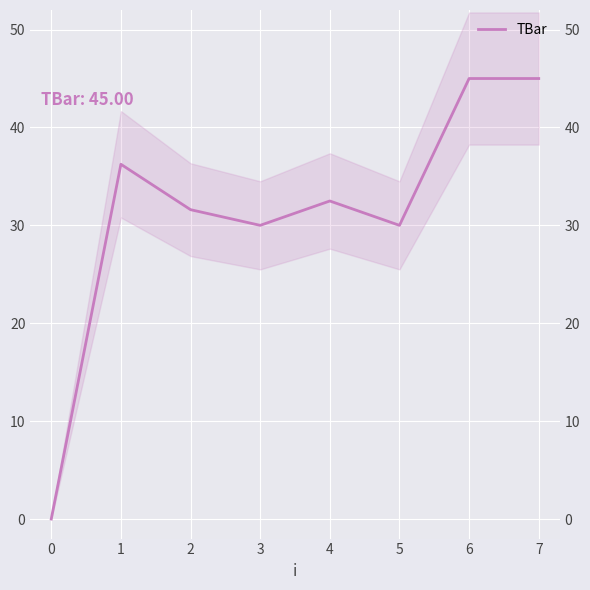

What is the maximum value shown in the chart?

45.0